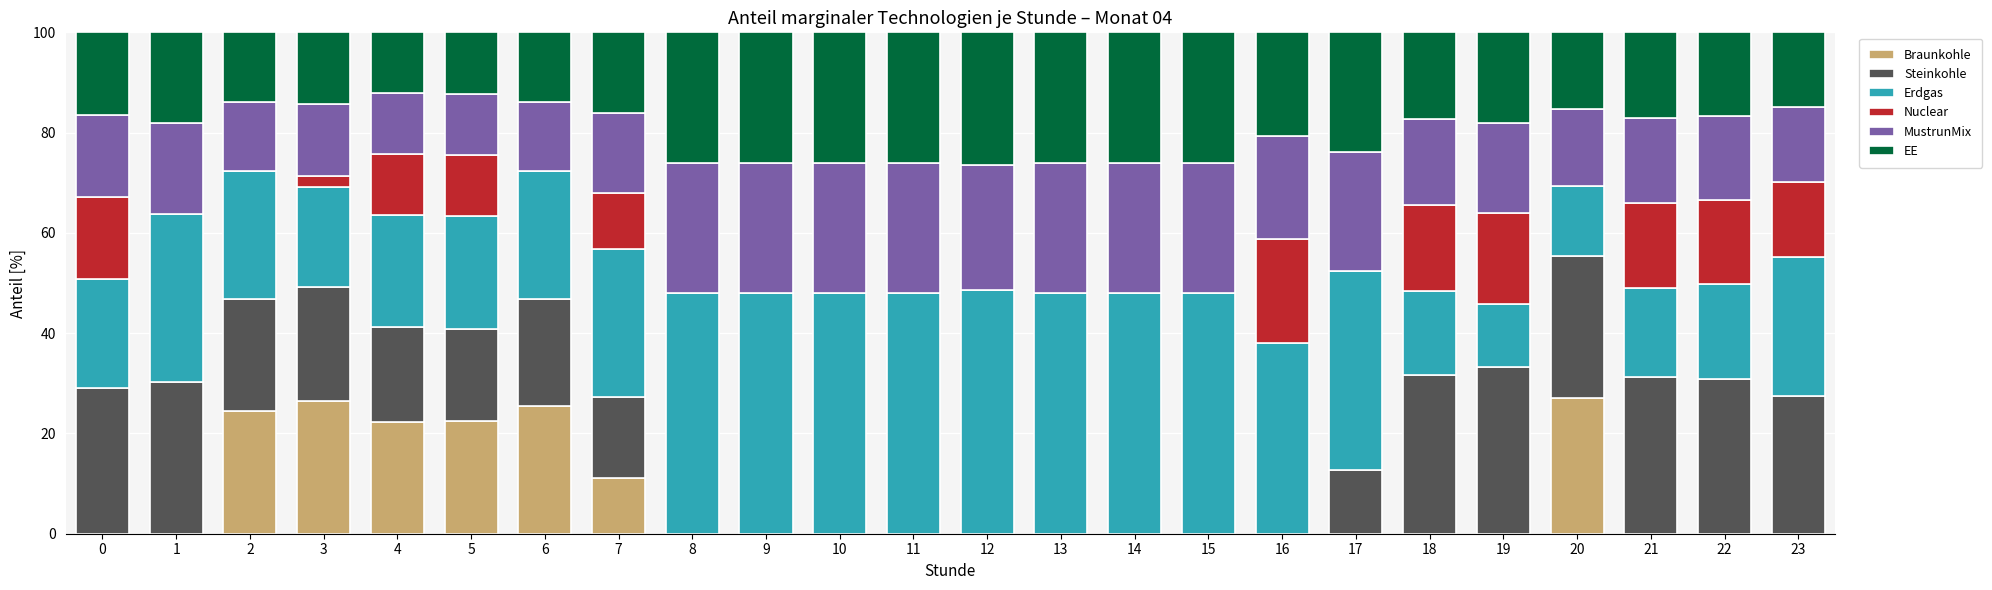

Is it true that Braunkohle equals 0.0 at 13?

True